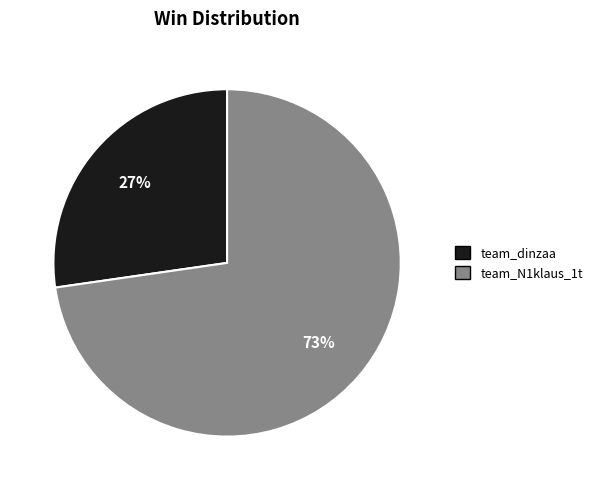

True or false: team_N1klaus_1t accounts for 78% of the total.

False